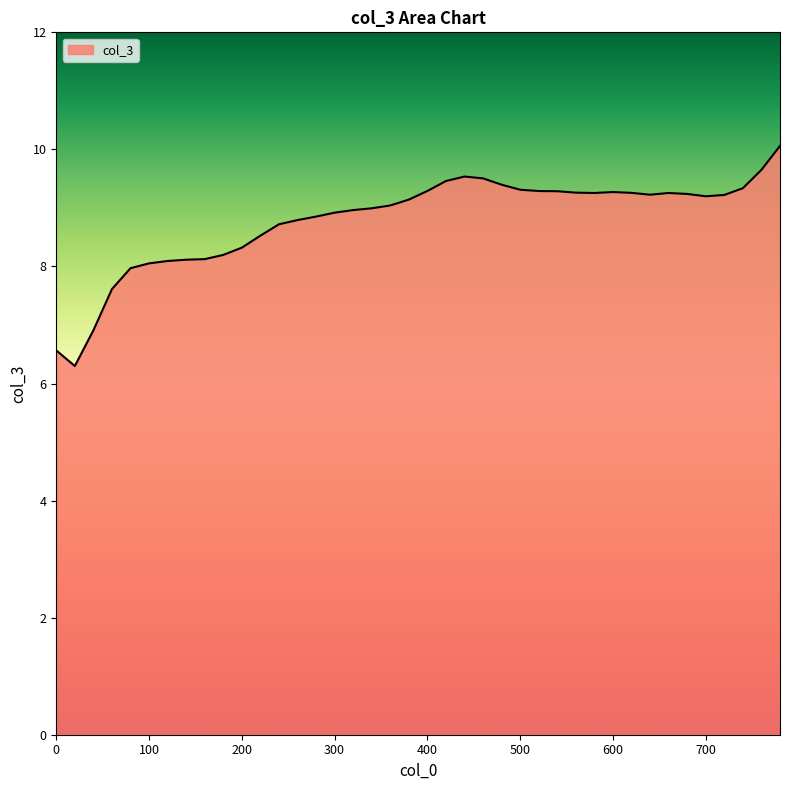

What is the maximum value shown in the chart?

10.1